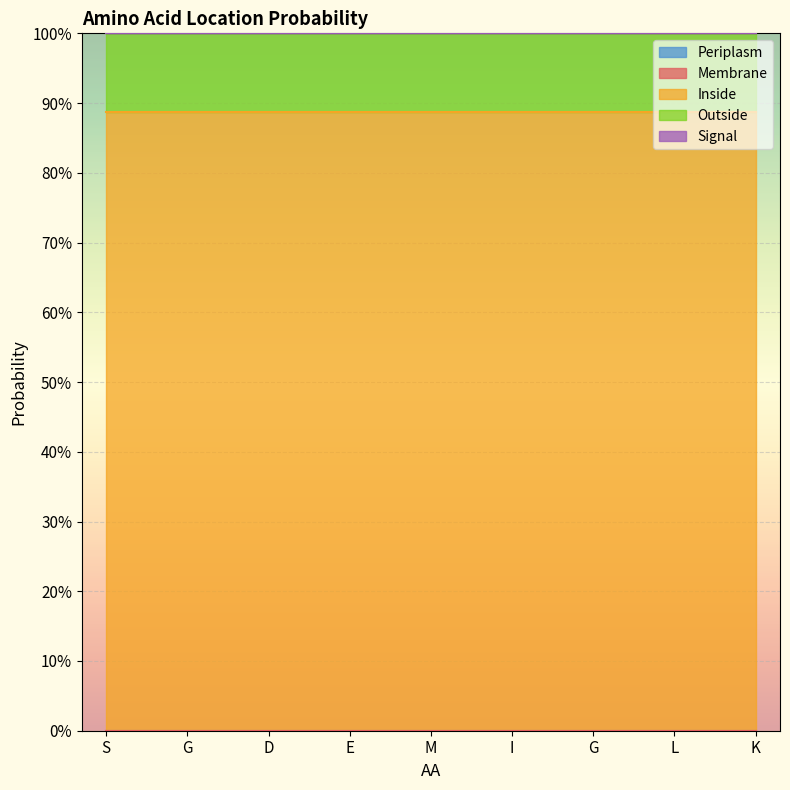

Is the value of Inside at S greater than the value of Outside at G?

Yes